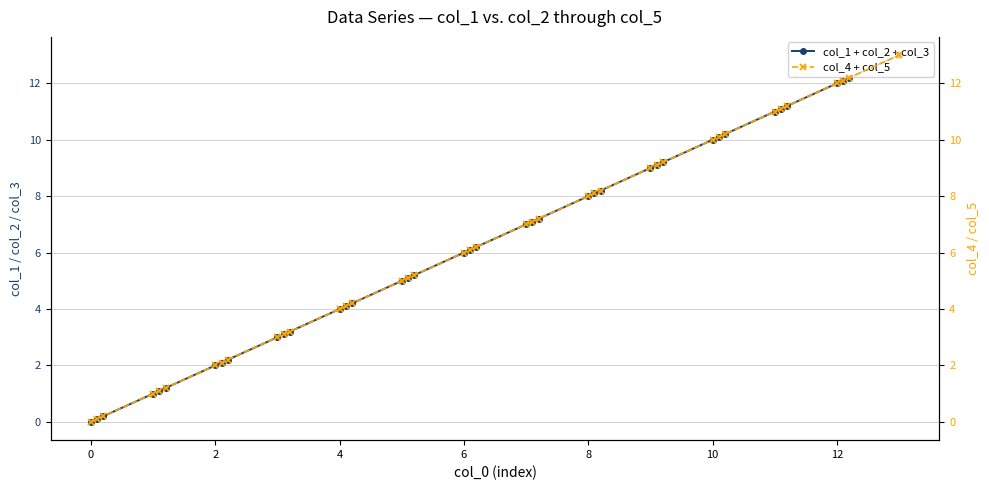

What is the highest value of the col_1 + col_2 + col_3 series?

13.0